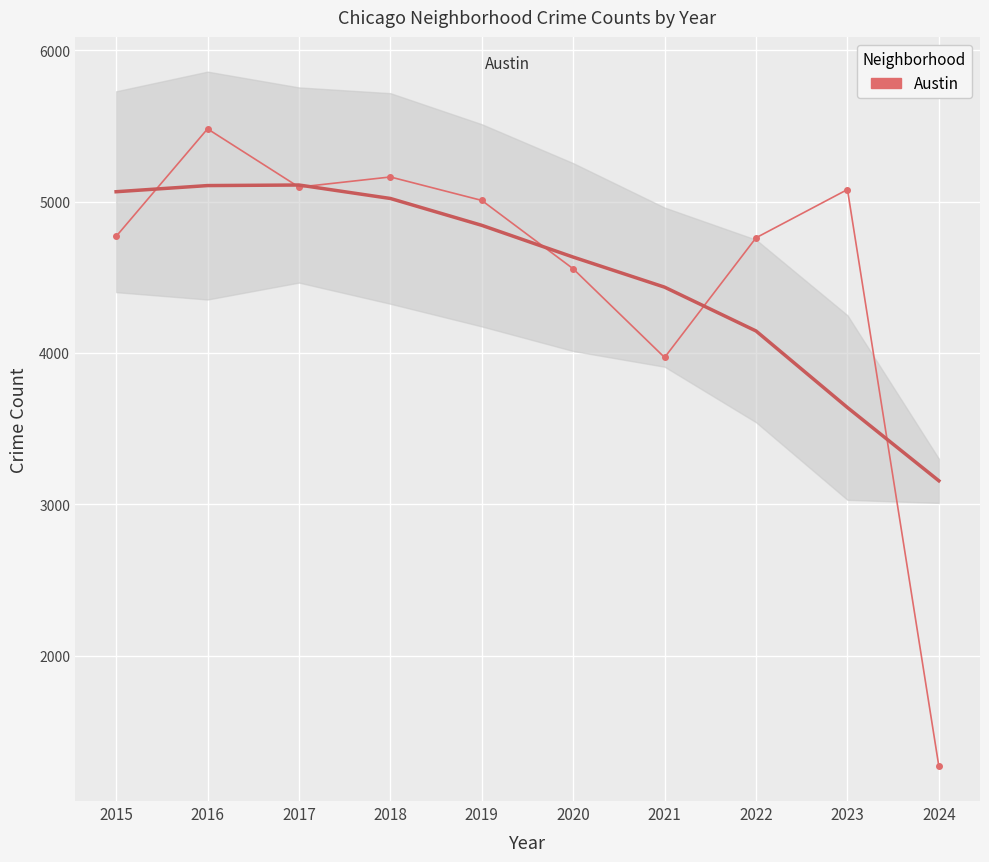

What is the sum of all Austin values?

45153.0